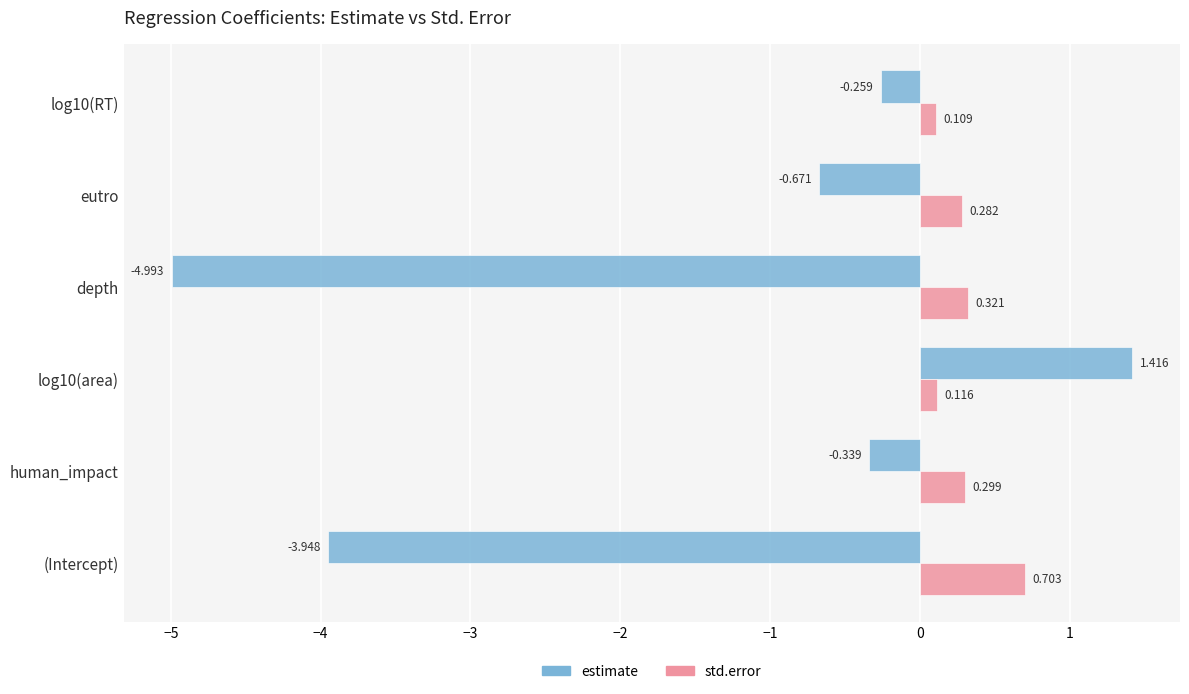

Rank the series by their maximum value, from highest to lowest.

estimate, std.error